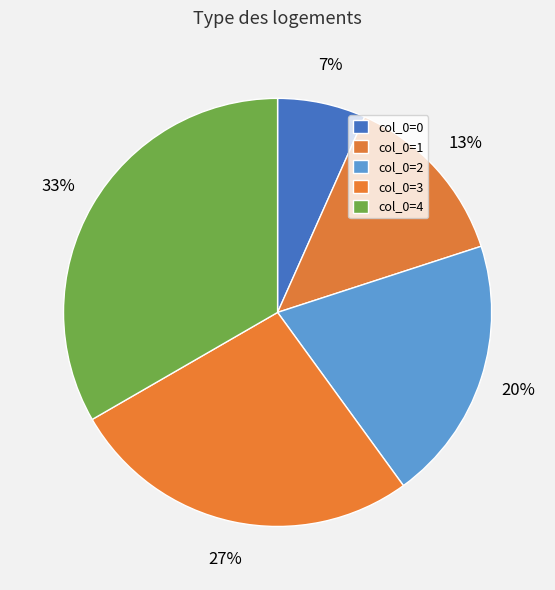

How many slices are in this pie chart?

5